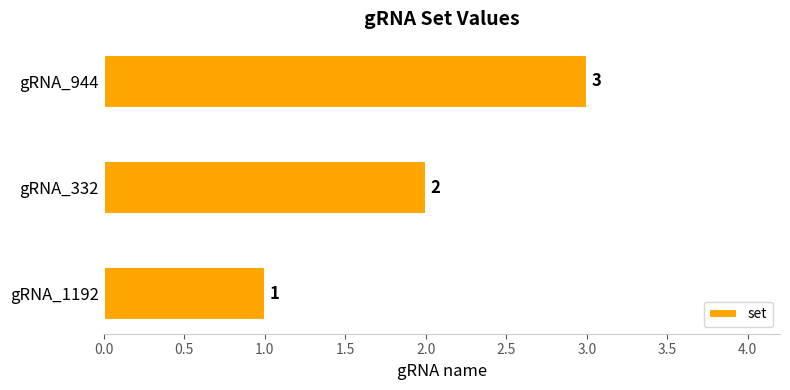

Count the values in the range 1 to 3.

3